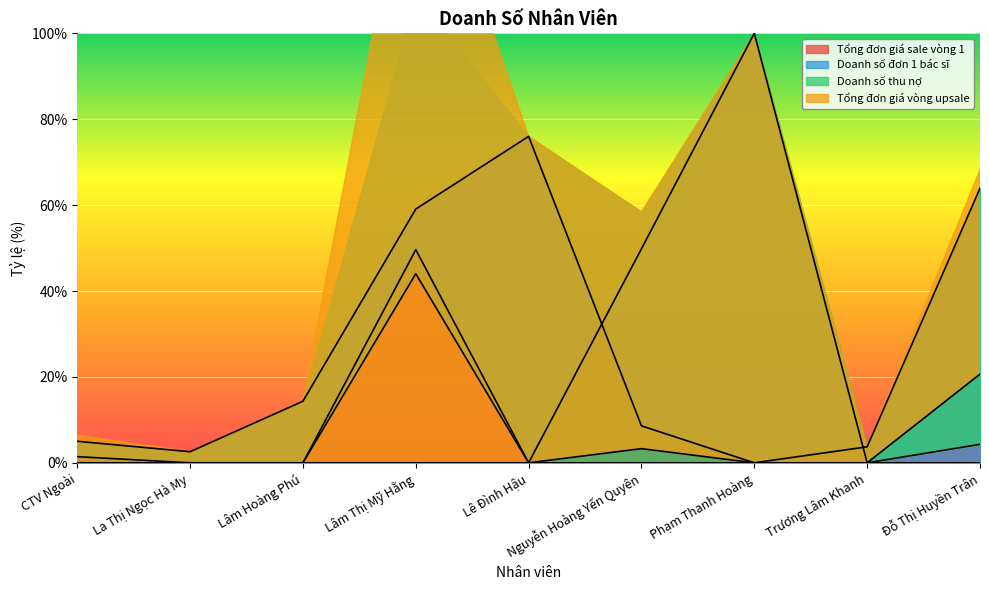

At which category is the sum across all series the highest?

Lâm Thị Mỹ Hằng